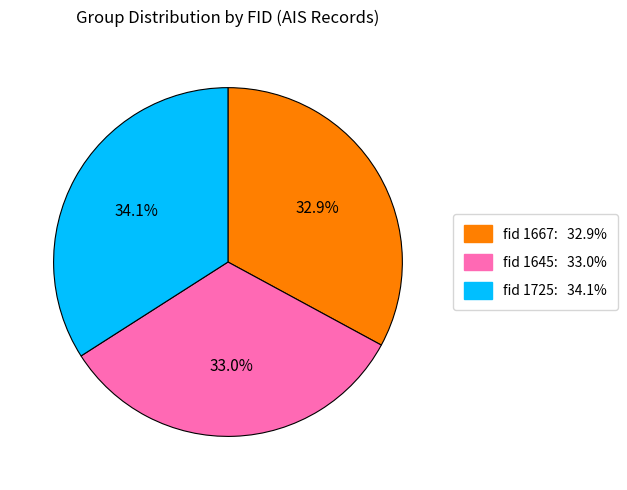

Does any single category account for the majority?

No